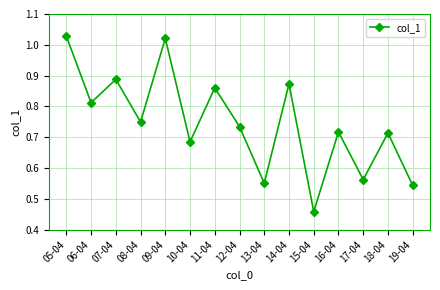

What is the label of the 10th point from the right?

10-04